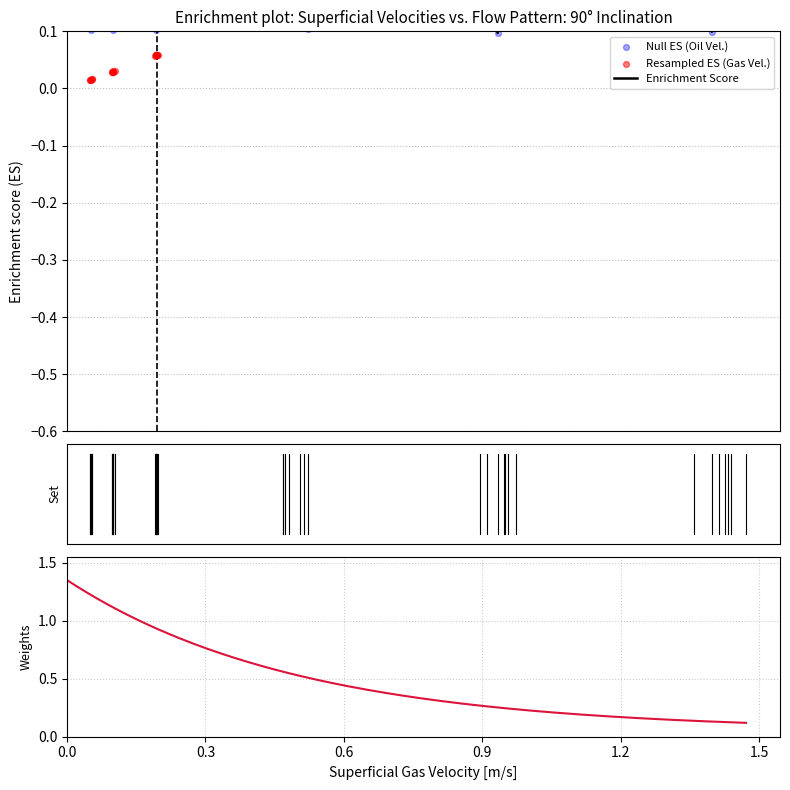

Is the value of oil_velocity at 11 greater than the value of gas_velocity at 33?

No